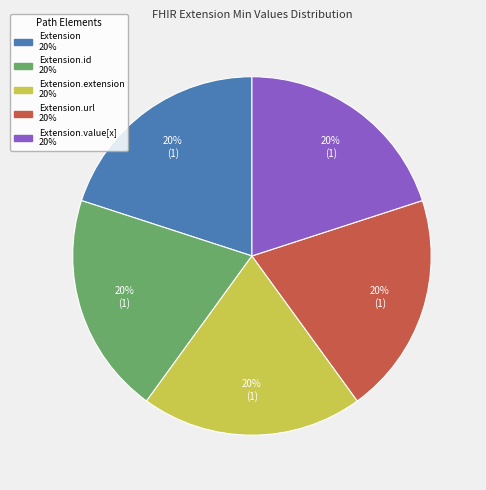

Is there any slice that represents more than half of the pie?

No